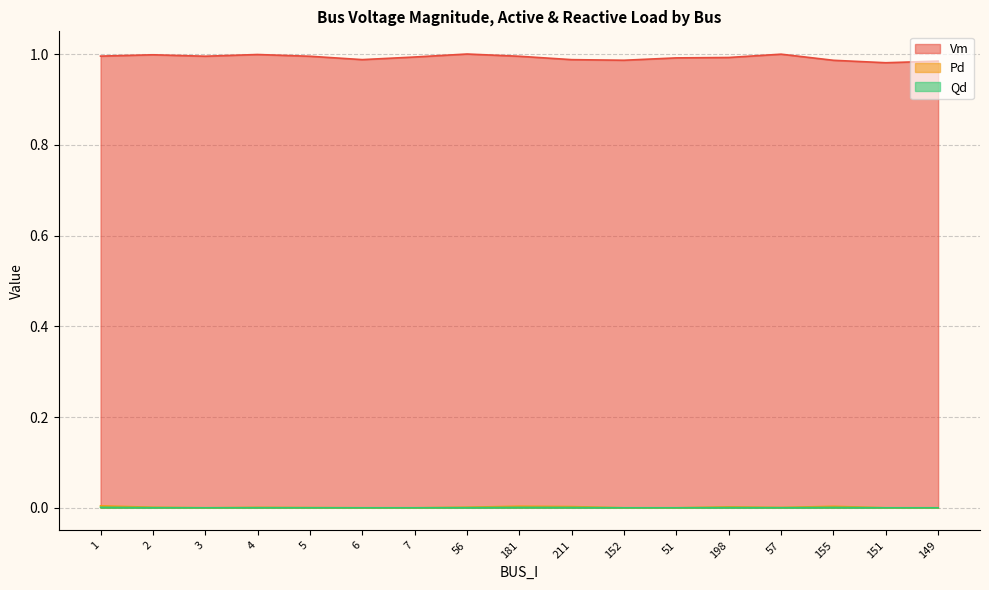

What are all the series names shown in the legend?

Vm, Pd, Qd